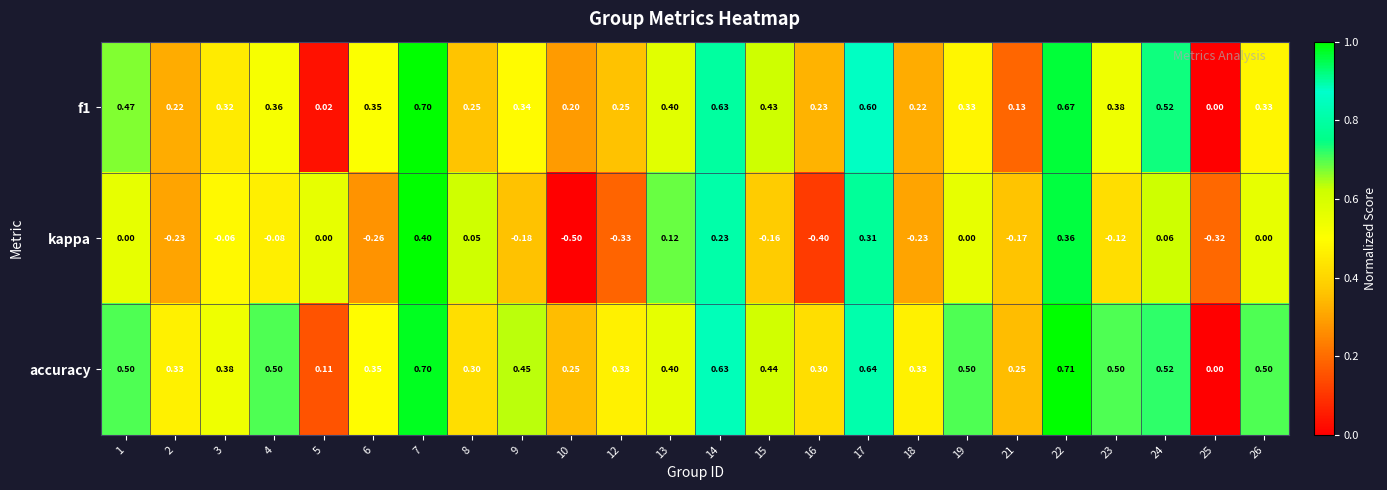

Is the value of accuracy at 7 greater than the value of kappa at 16?

Yes